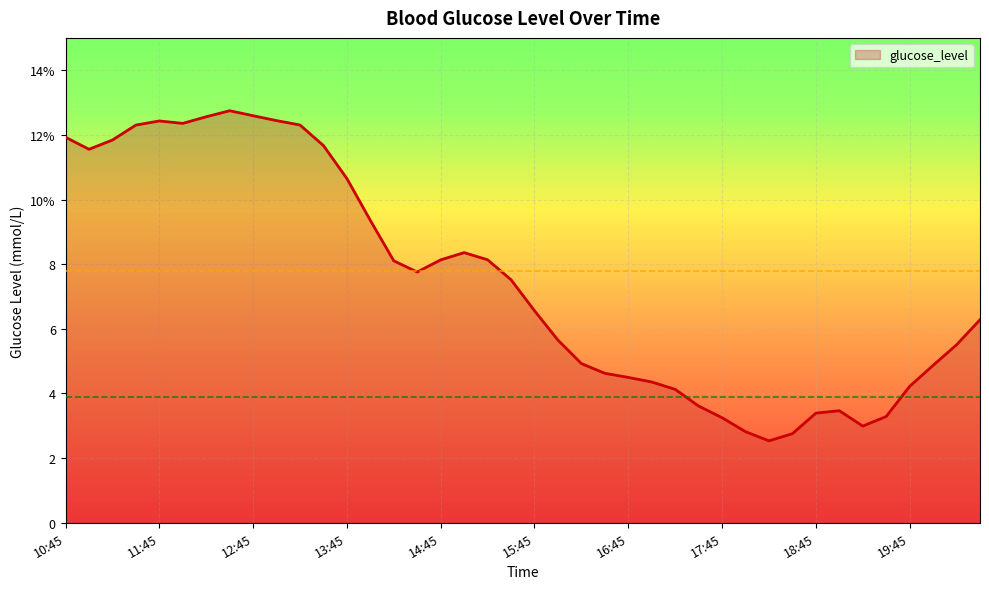

Is this an area chart (filled region under the line)?

Yes